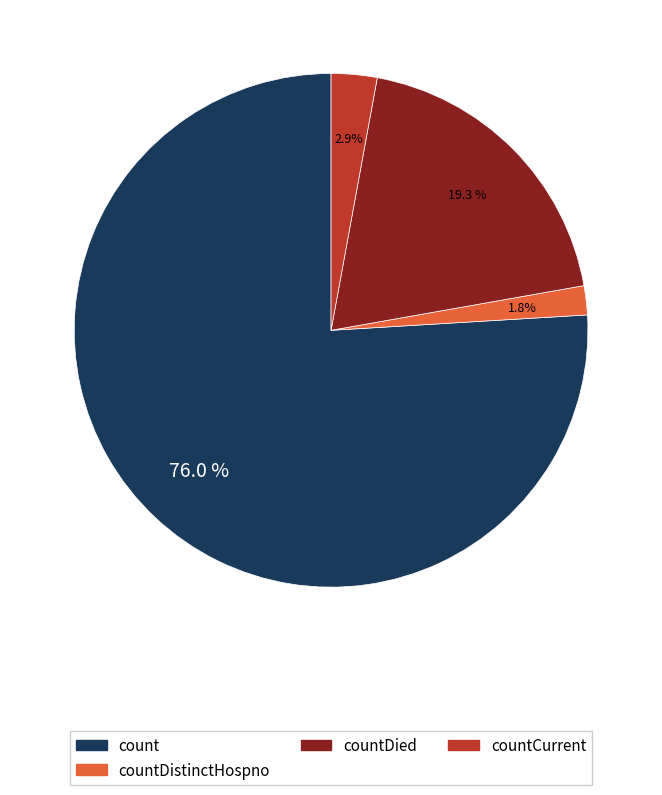

Does any single category account for the majority?

Yes